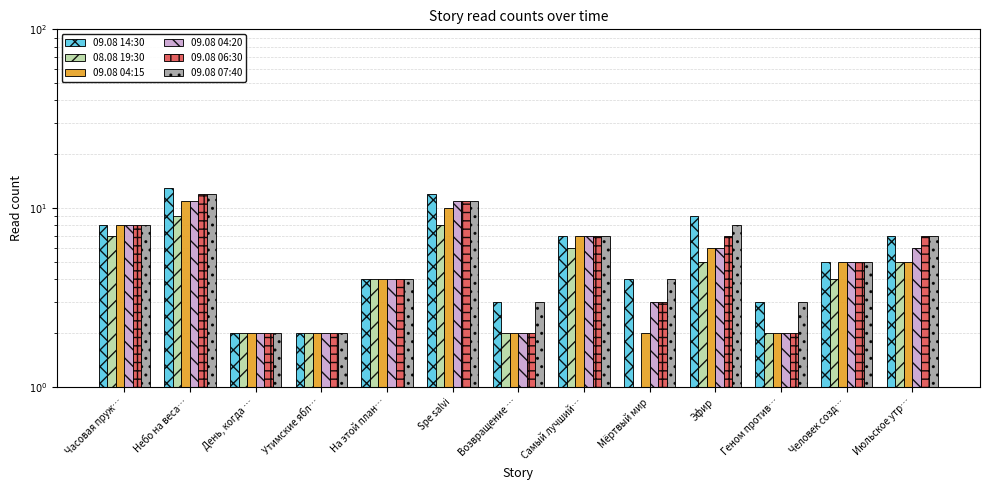

What position from the left is Утимские ябл…?

4